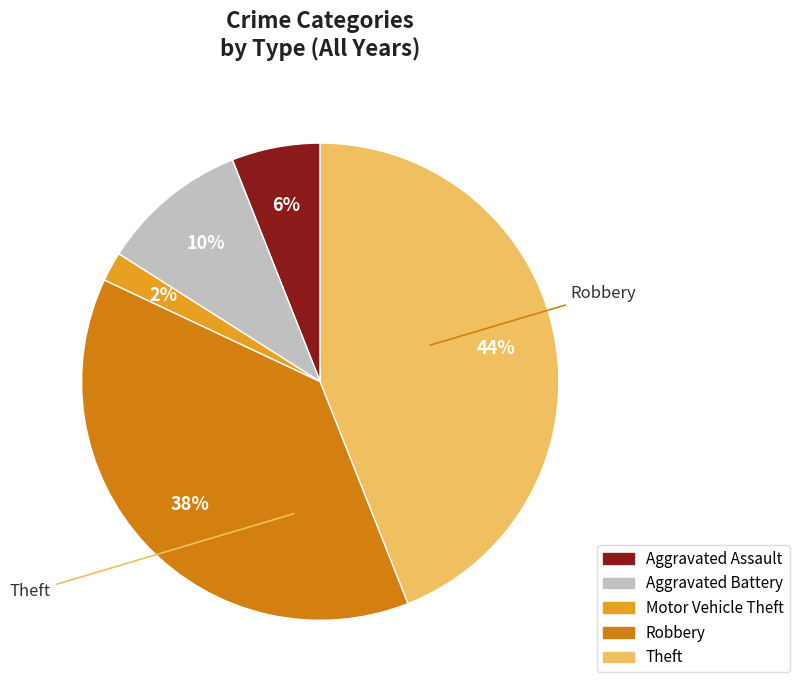

Do Aggravated Battery and Aggravated Assault together represent more than half of the pie?

No